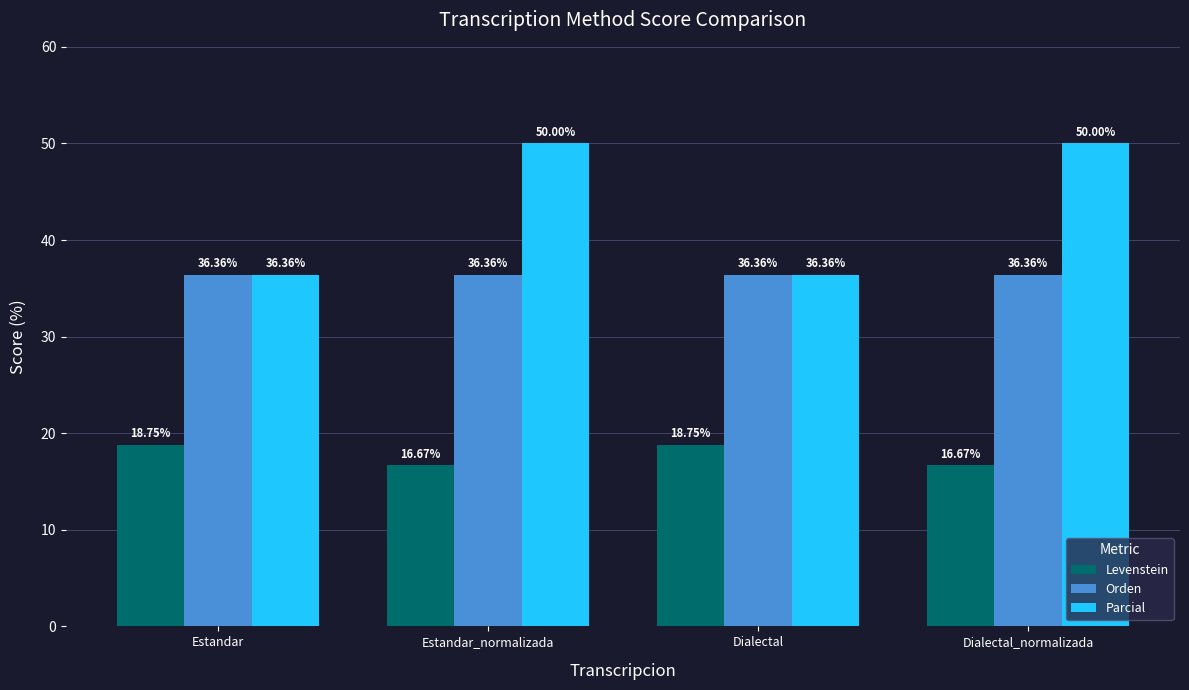

Does the chart contain stacked bars?

No